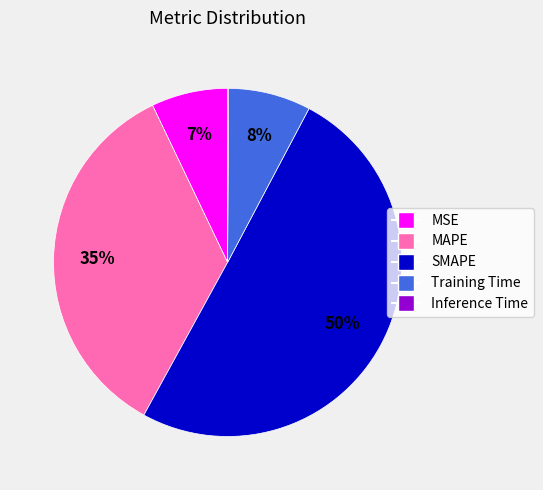

To the nearest percent, what is the difference between the largest and smallest slice percentages?

50%